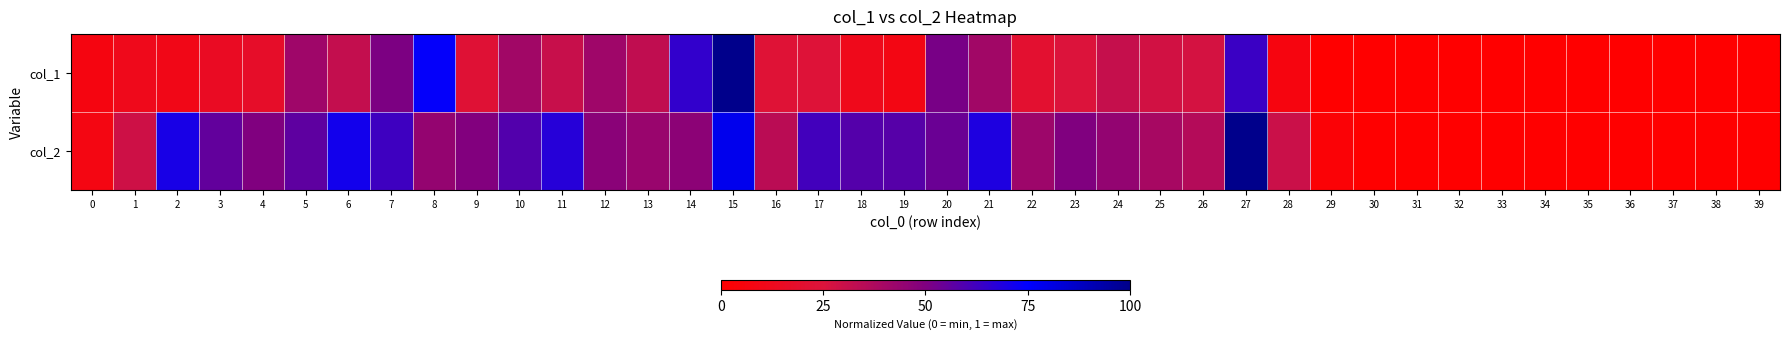

List the series in order of their overall mean, highest first.

col_2, col_1